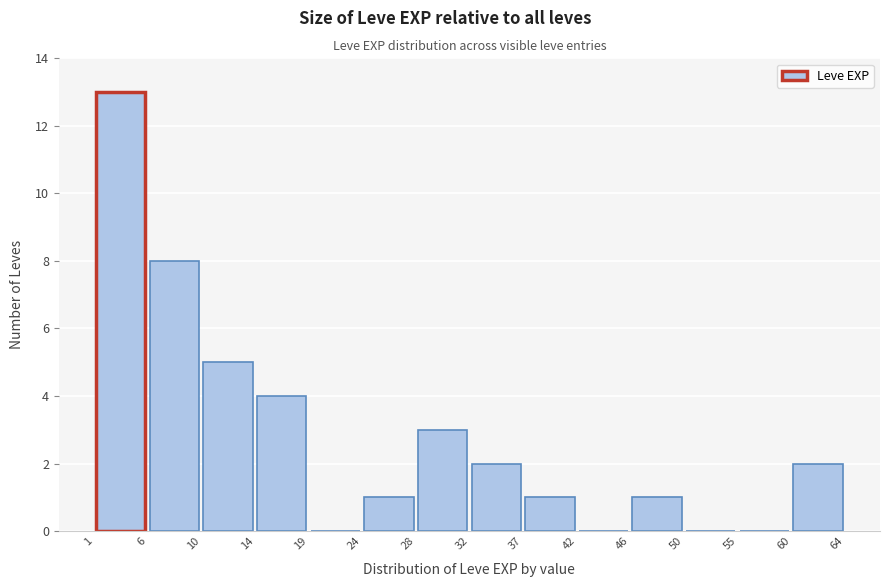

Reading left to right, transcribe this chart: for each bar, give the range it covers on the x-axis and its height. The values are not printed on the chart, so give them approximately, as read against the axis.

1 to 6: 13
6 to 10: 8
10 to 14: 5
14 to 19: 4
19 to 24: 0
24 to 28: 1
28 to 32: 3
32 to 37: 2
37 to 42: 1
42 to 46: 0
46 to 50: 1
50 to 55: 0
55 to 60: 0
60 to 64: 2